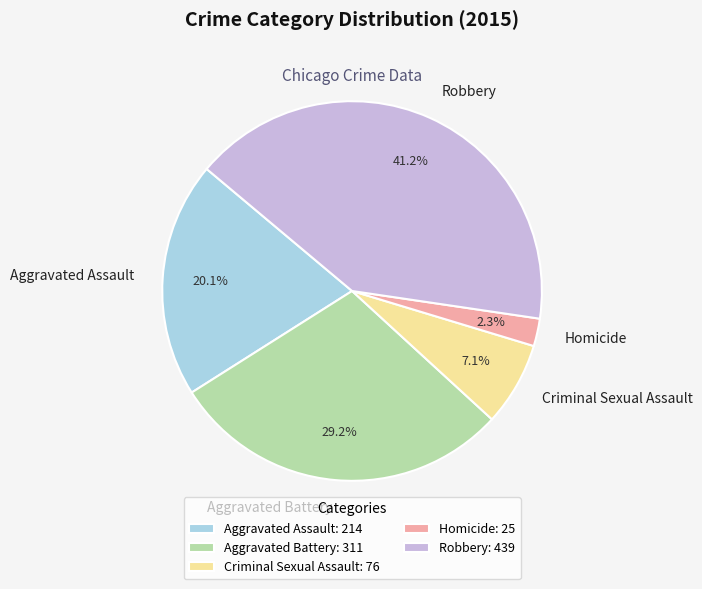

How many segments does this pie chart have?

5